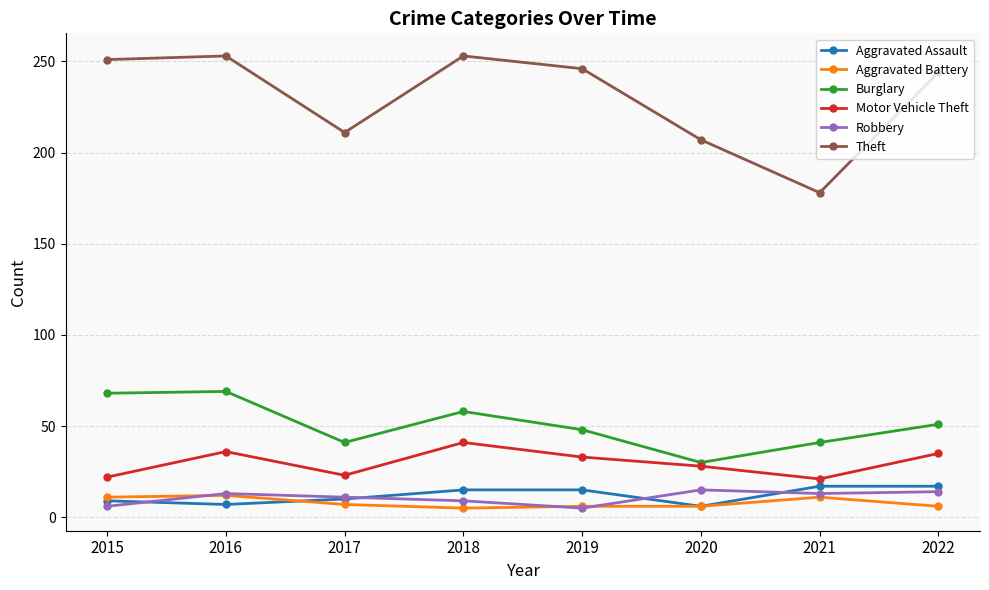

Which series has the largest range (max minus min)?

Theft